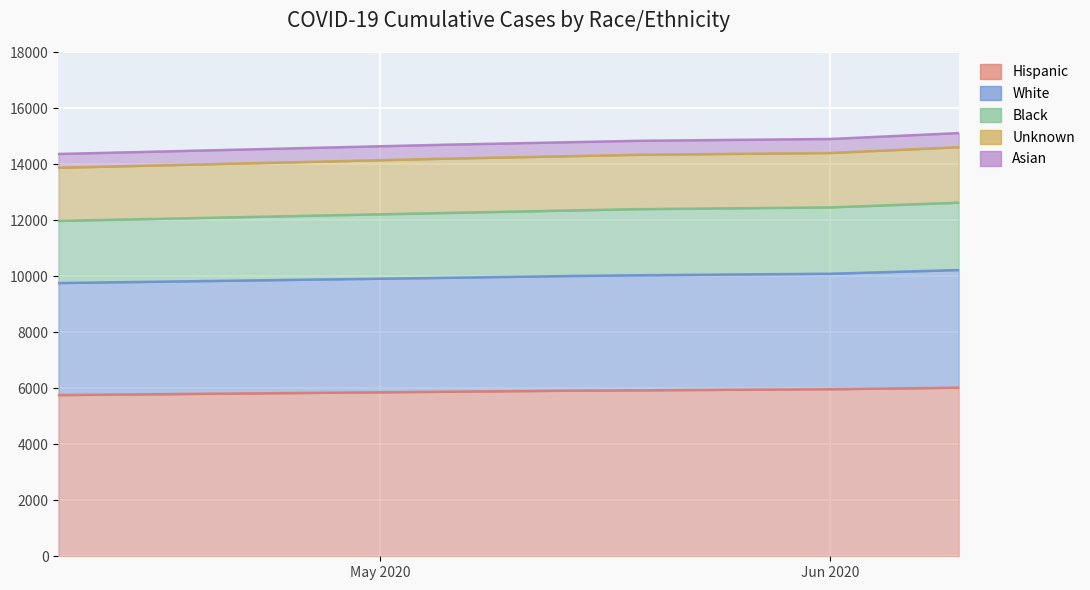

List the labels in order of Black value, smallest first.

0, 1, 2, 3, 4, 5, 6, 7, 8, 9, 10, 11, 12, 13, 14